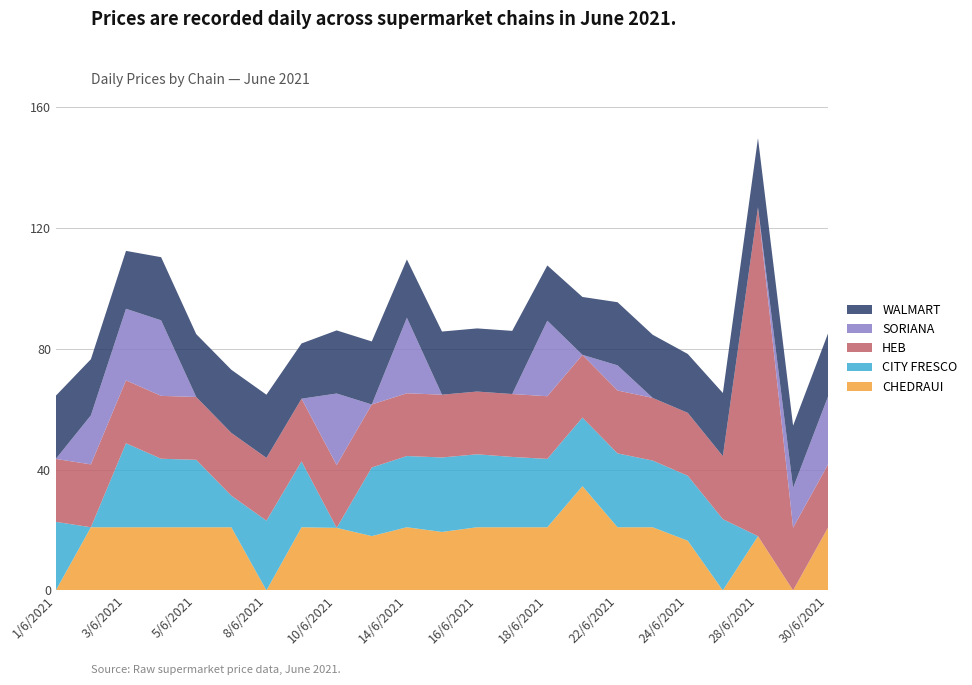

Reading right to left, transcribe all the data shown in this chart.

CHEDRAUI: 30/6/2021=20.9	29/6/2021=0.0	28/6/2021=17.9	25/6/2021=0.0	24/6/2021=16.4	23/6/2021=20.9	22/6/2021=20.9	21/6/2021=34.5	18/6/2021=20.9	17/6/2021=20.9	16/6/2021=20.9	15/6/2021=19.4	14/6/2021=20.9	11/6/2021=18.0	10/6/2021=20.7	9/6/2021=20.9	8/6/2021=0.0	7/6/2021=20.9	5/6/2021=20.9	4/6/2021=20.9	3/6/2021=20.9	2/6/2021=20.9	1/6/2021=0.0
CITY FRESCO: 30/6/2021=0.0	29/6/2021=0.0	28/6/2021=0.0	25/6/2021=23.6	24/6/2021=21.5	23/6/2021=22.1	22/6/2021=24.4	21/6/2021=22.7	18/6/2021=22.6	17/6/2021=23.3	16/6/2021=24.1	15/6/2021=24.6	14/6/2021=23.6	11/6/2021=22.7	10/6/2021=0.0	9/6/2021=21.8	8/6/2021=23.1	7/6/2021=10.4	5/6/2021=22.3	4/6/2021=22.7	3/6/2021=27.8	2/6/2021=0.0	1/6/2021=22.7
HEB: 30/6/2021=20.9	29/6/2021=20.8	28/6/2021=108.8	25/6/2021=20.9	24/6/2021=20.8	23/6/2021=20.7	22/6/2021=20.8	21/6/2021=20.8	18/6/2021=20.8	17/6/2021=20.8	16/6/2021=20.8	15/6/2021=20.8	14/6/2021=20.8	11/6/2021=20.9	10/6/2021=20.8	9/6/2021=20.8	8/6/2021=20.8	7/6/2021=20.8	5/6/2021=20.8	4/6/2021=20.8	3/6/2021=20.8	2/6/2021=20.8	1/6/2021=20.8
SORIANA: 30/6/2021=22.5	29/6/2021=13.2	28/6/2021=0.0	25/6/2021=0.0	24/6/2021=0.0	23/6/2021=0.0	22/6/2021=8.3	21/6/2021=0.0	18/6/2021=25.0	17/6/2021=0.0	16/6/2021=0.0	15/6/2021=0.0	14/6/2021=25.0	11/6/2021=0.0	10/6/2021=23.7	9/6/2021=0.0	8/6/2021=0.0	7/6/2021=0.0	5/6/2021=0.0	4/6/2021=25.0	3/6/2021=23.7	2/6/2021=16.2	1/6/2021=0.0
WALMART: 30/6/2021=20.9	29/6/2021=20.6	28/6/2021=22.9	25/6/2021=20.9	24/6/2021=19.5	23/6/2021=20.9	22/6/2021=20.9	21/6/2021=19.2	18/6/2021=18.3	17/6/2021=20.9	16/6/2021=20.9	15/6/2021=20.9	14/6/2021=19.3	11/6/2021=20.9	10/6/2021=20.9	9/6/2021=18.3	8/6/2021=20.9	7/6/2021=20.9	5/6/2021=20.8	4/6/2021=20.9	3/6/2021=19.2	2/6/2021=18.6	1/6/2021=20.9